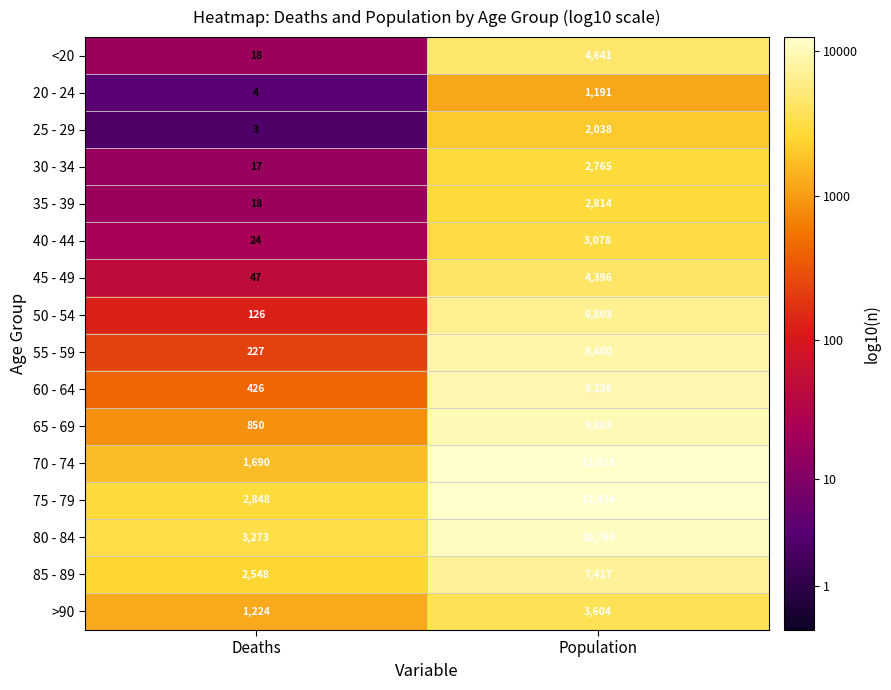

What is the average value of the <20 series?

2330